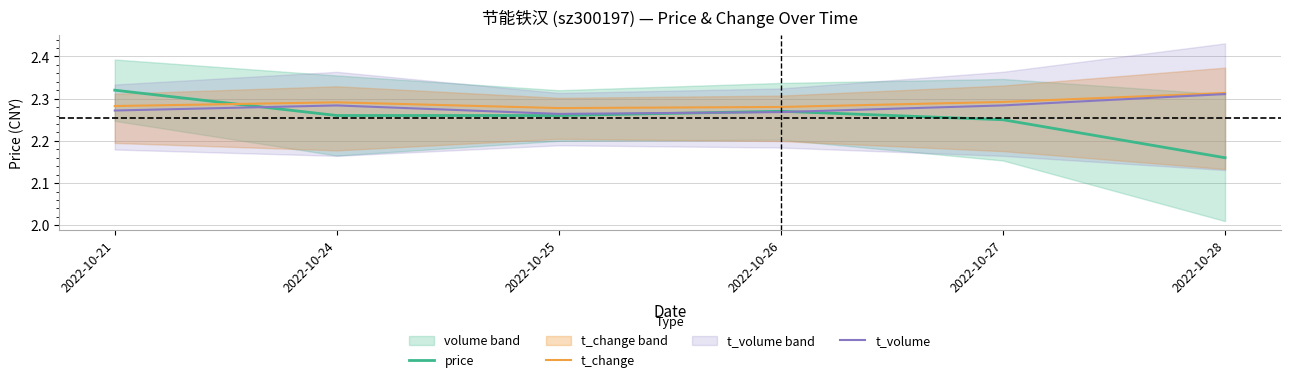

Reading left to right, list all the values displayed in this chart.

price: 2022-10-21=2.3	2022-10-24=2.3	2022-10-25=2.3	2022-10-26=2.3	2022-10-27=2.2	2022-10-28=2.2
t_change: 2022-10-21=2.3	2022-10-24=2.3	2022-10-25=2.3	2022-10-26=2.3	2022-10-27=2.3	2022-10-28=2.3
t_volume: 2022-10-21=2.3	2022-10-24=2.3	2022-10-25=2.3	2022-10-26=2.3	2022-10-27=2.3	2022-10-28=2.3